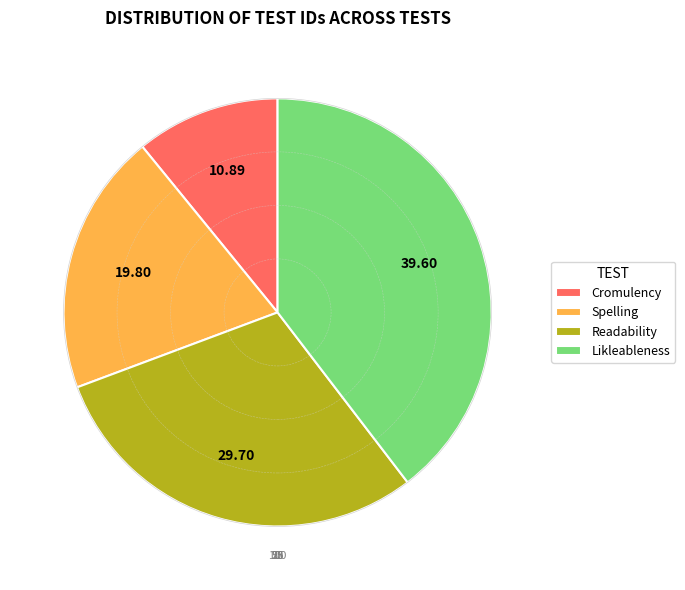

The Cromulency slice represents 16% of the pie. True or false?

False